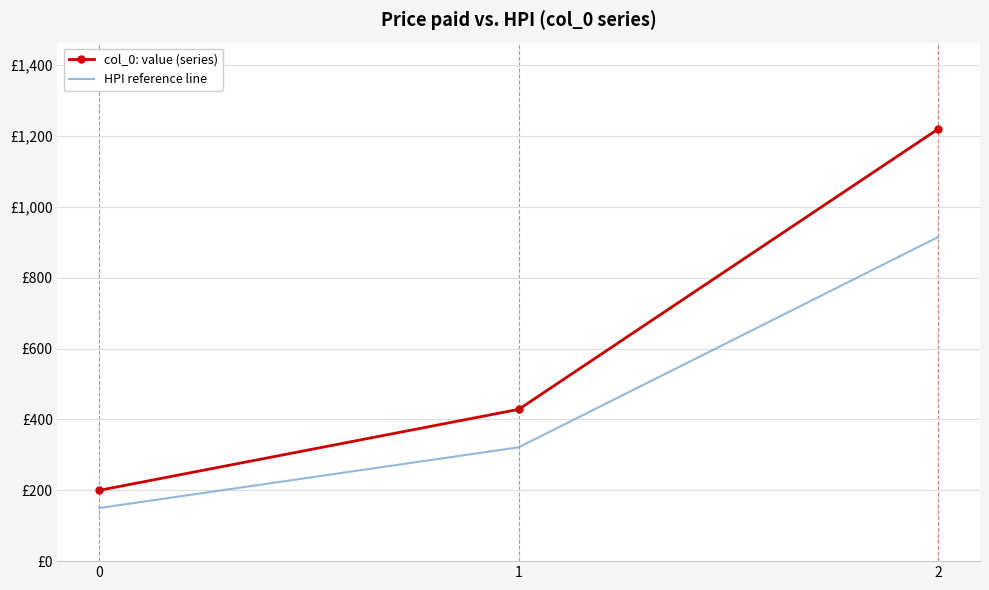

Which series has the widest spread of values?

col_0: value (series)